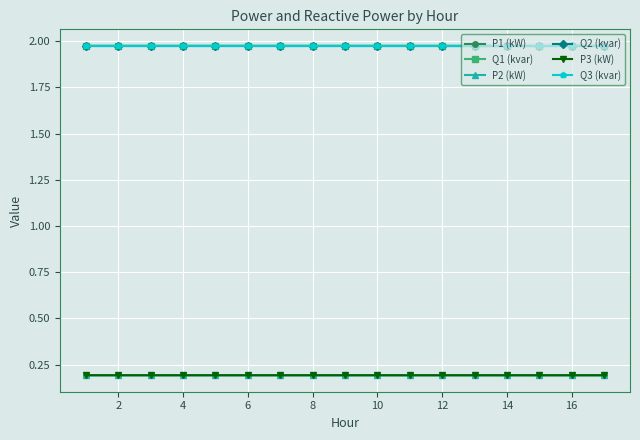

True or false: P1 (kW) and Q1 (kvar) intersect in this chart.

False